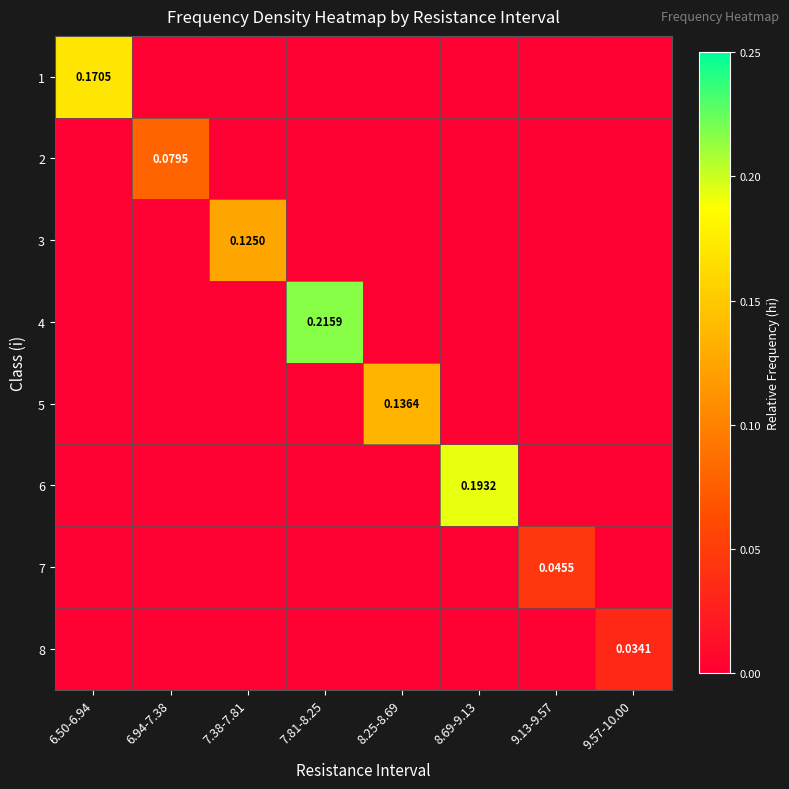

Which series changed the most between 7.38-7.81 and 9.57-10.00?

3